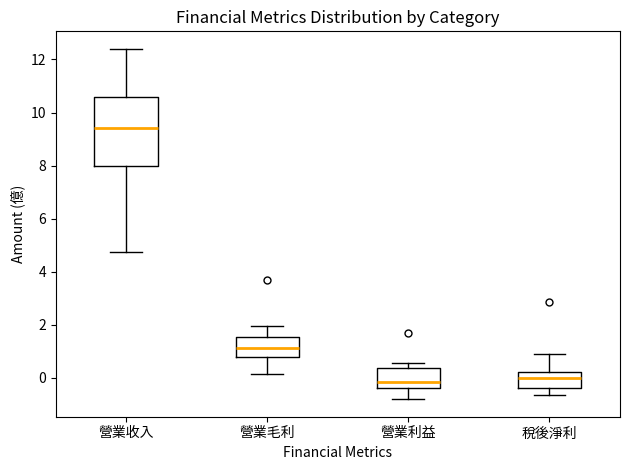

Reading left to right, read every box against the y-axis: the position of its median line, the range the box covers, and the ends of its whiskers. The values are not printed on the chart, so give them approximately, as read against the axis.

營業收入: median 9.4, box 8.0 to 10.6, whiskers 4.8 to 12.4
營業毛利: median 1.2, box 0.8 to 1.6, whiskers 0.2 to 2.0
營業利益: median -0.2, box -0.4 to 0.4, whiskers -0.8 to 0.6
稅後淨利: median 0.0, box -0.4 to 0.2, whiskers -0.6 to 0.8